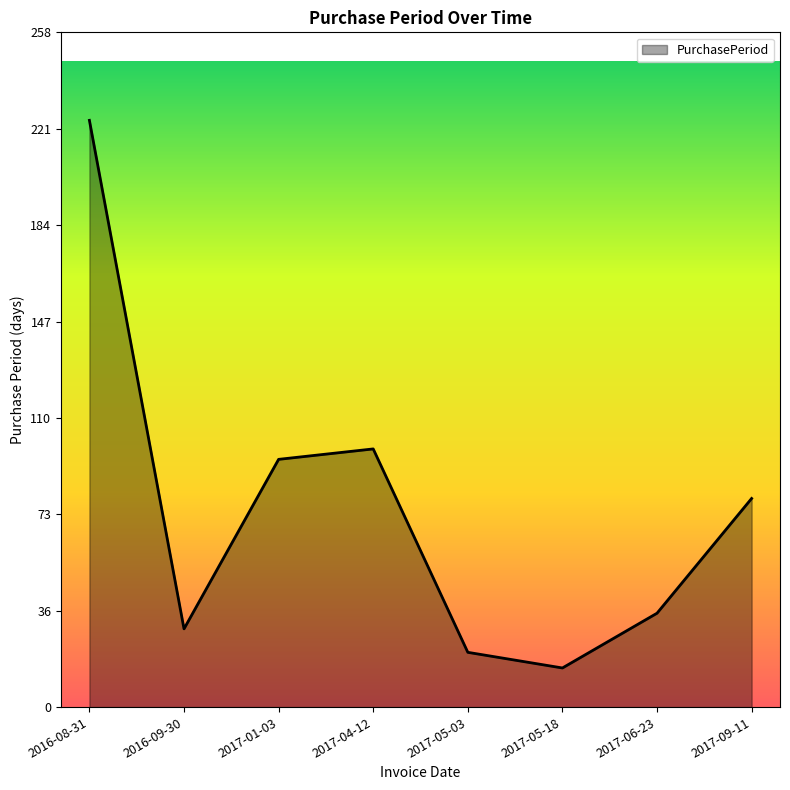

Rank the categories by value from highest to lowest.

2016-08-31, 2017-04-12, 2017-01-03, 2017-09-11, 2017-06-23, 2016-09-30, 2017-05-03, 2017-05-18